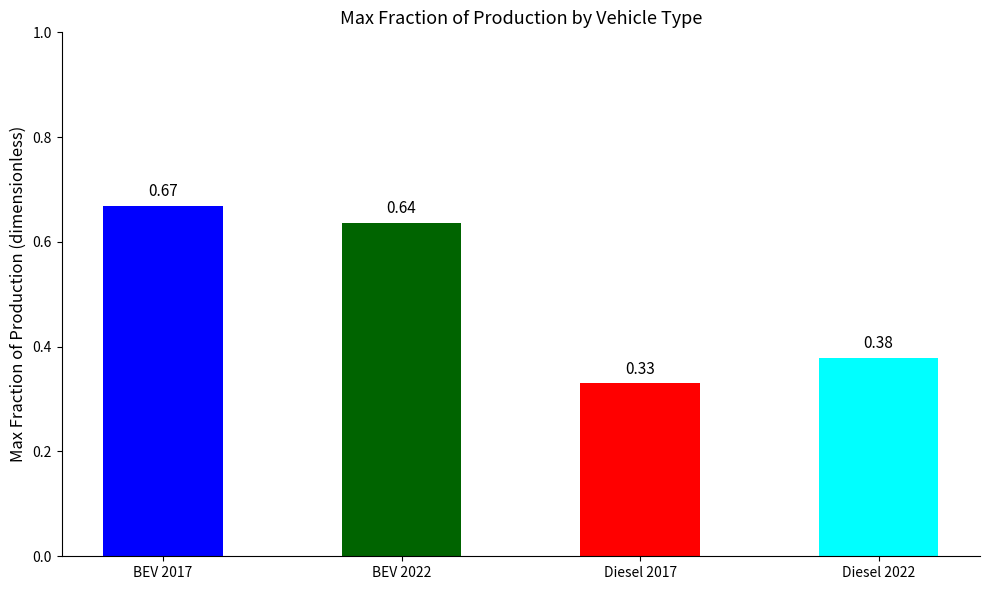

List the labels in order of value, largest first.

BEV 2017, BEV 2022, Diesel 2022, Diesel 2017